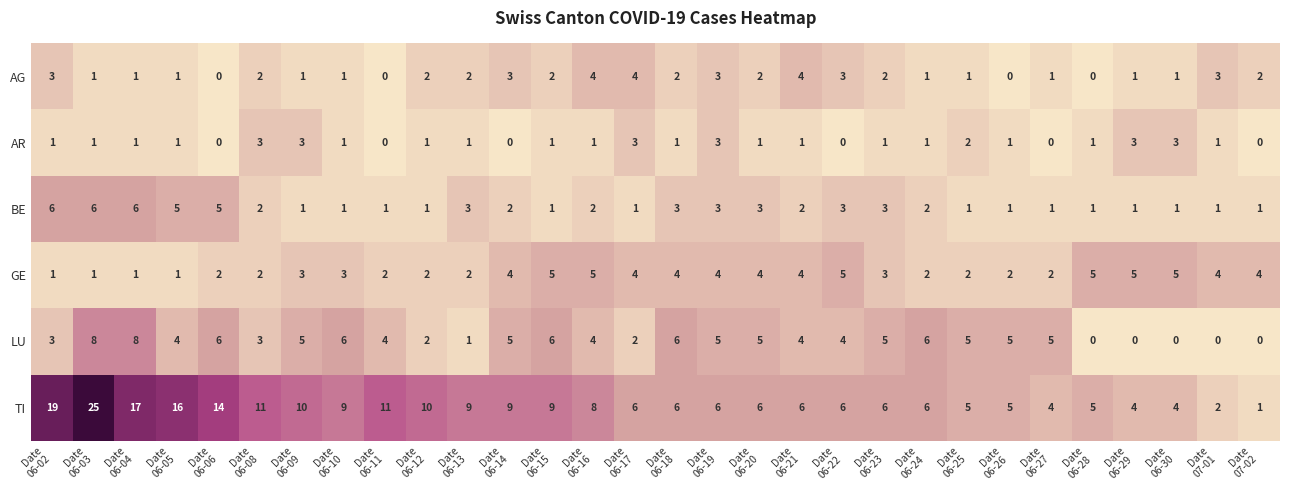

Which series has the largest total across all categories?

TI